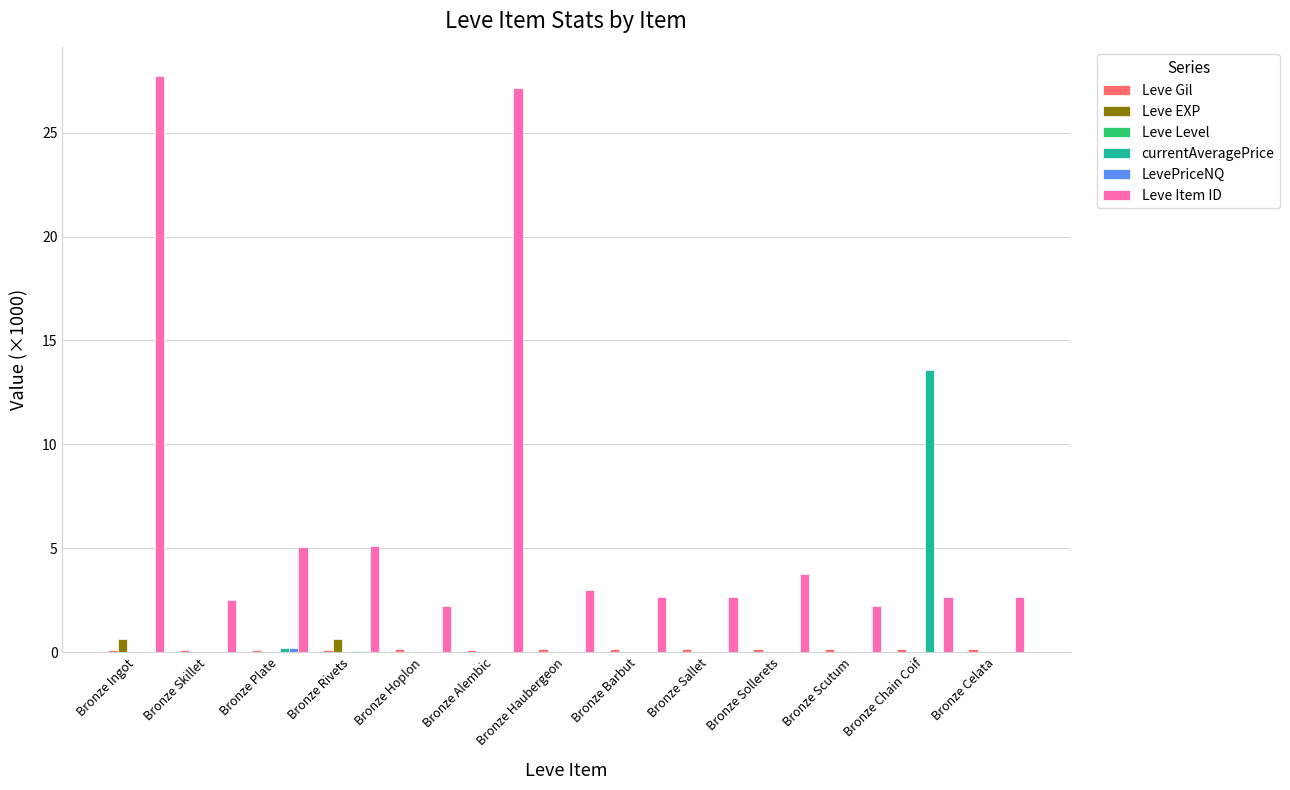

Between Bronze Hoplon and Bronze Chain Coif, which series saw the biggest shift?

currentAveragePrice